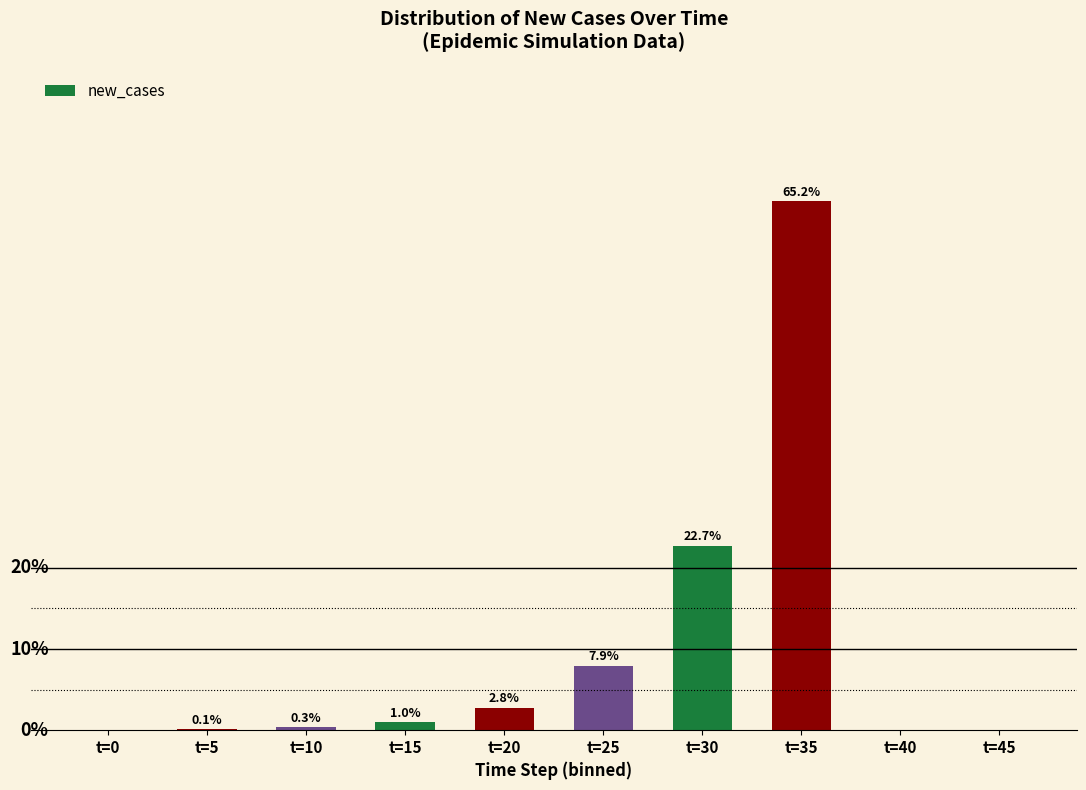

Which has a higher value, t=45 or t=30?

t=30